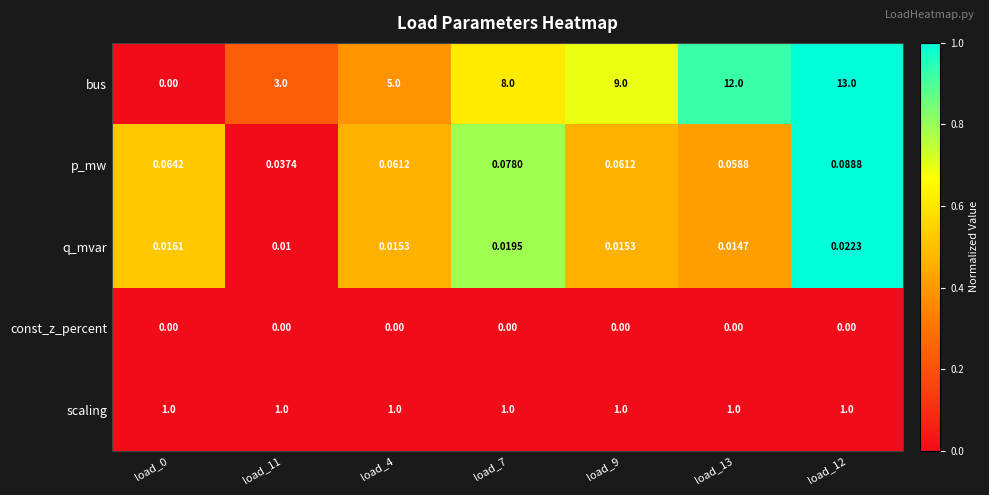

Which series changed the most between load_7 and load_12?

bus